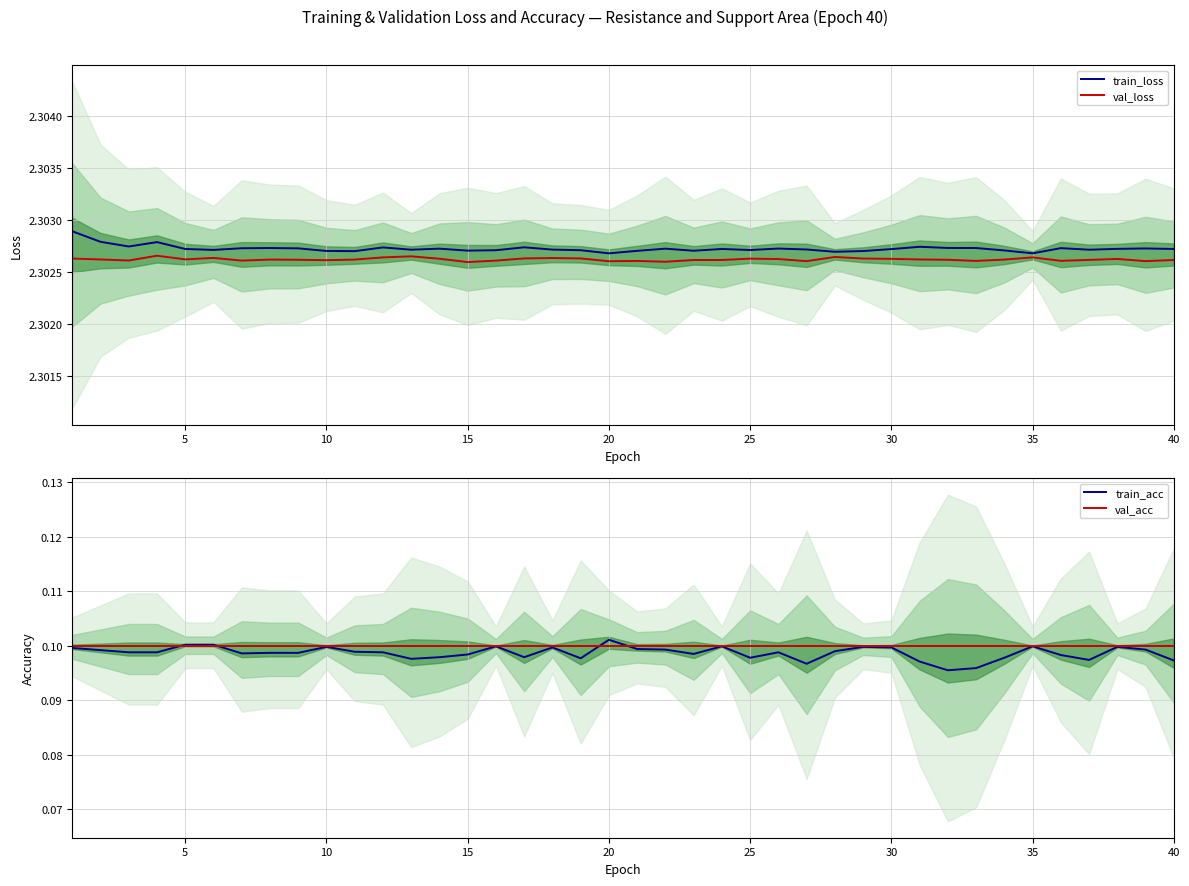

Count the number of categories in the chart.

40